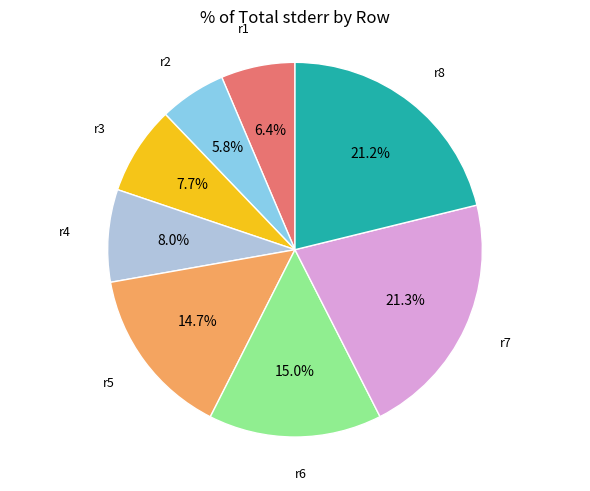

How many segments does this pie chart have?

8